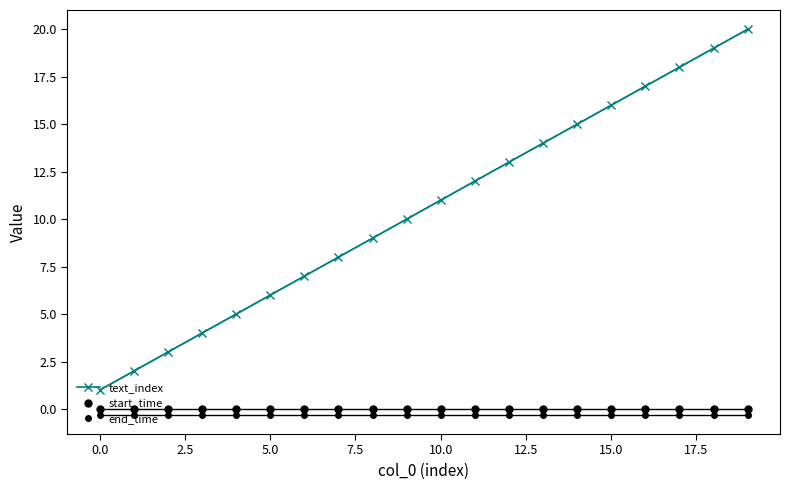

The value of start_time at 11 is 0.0. True or false?

True